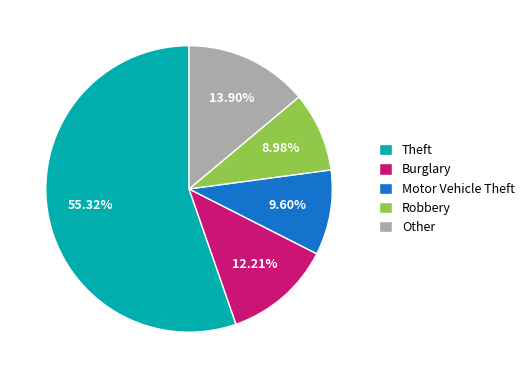

The Burglary slice represents 12% of the pie. True or false?

True